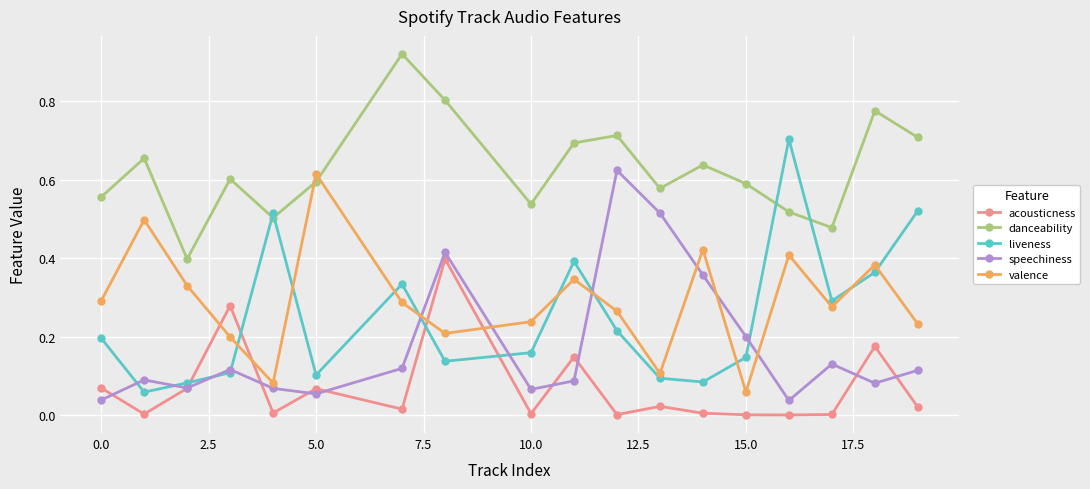

True or false: acousticness has more than 2 interior local peaks.

True